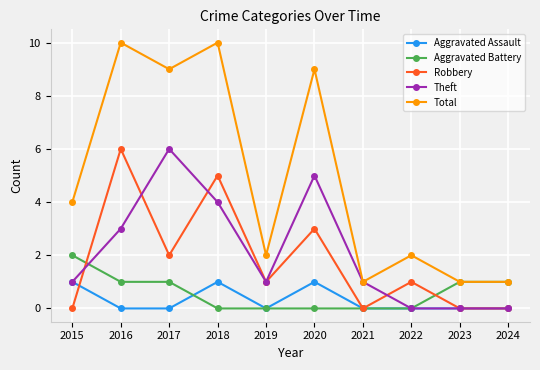

At which label does Robbery reach its peak?

2016